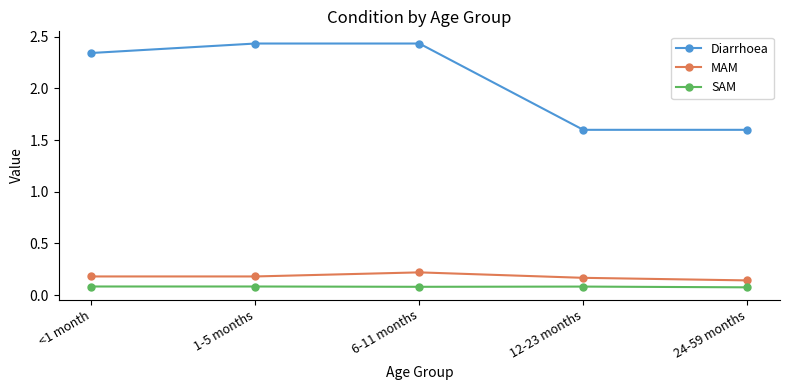

What are all the series names shown in the legend?

Diarrhoea, MAM, SAM